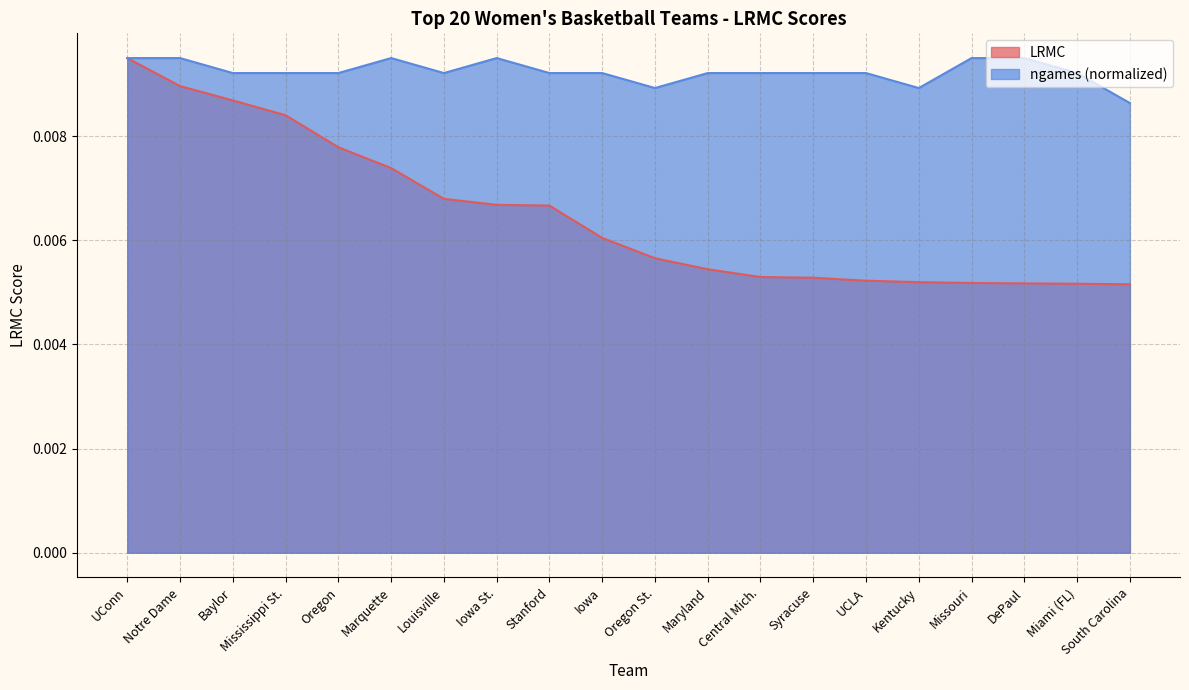

True or false: ngames_norm has more than 1 points higher than both neighbors.

True